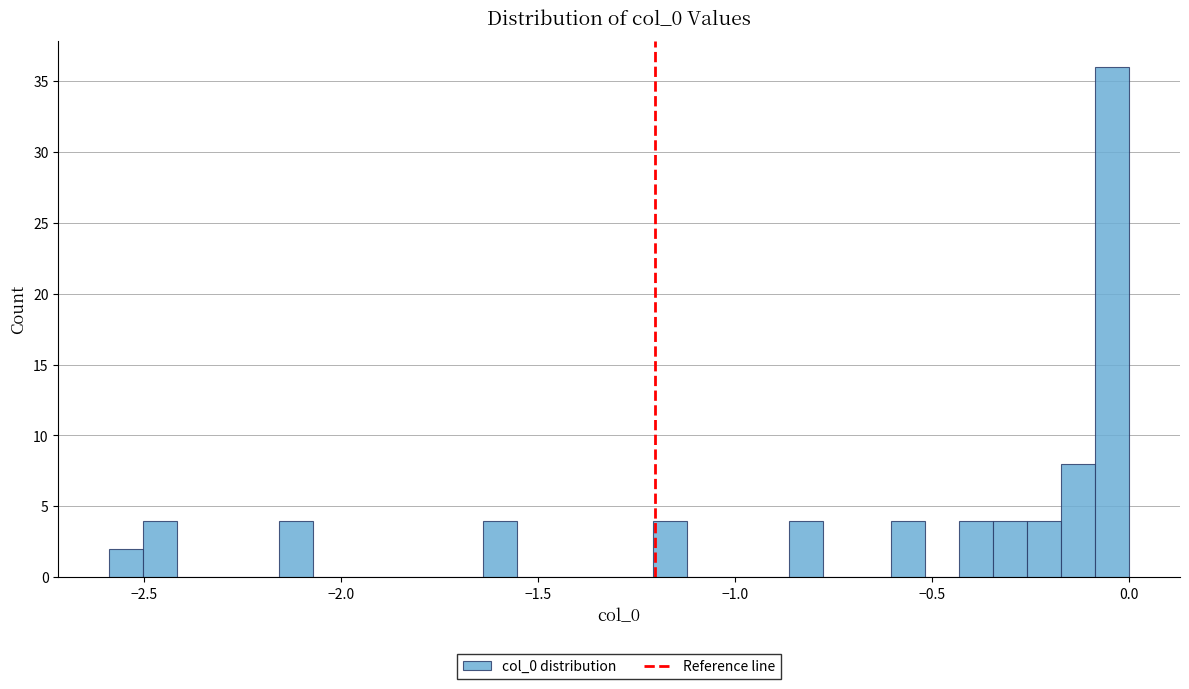

Around what value on the x-axis is the tallest bar? Give the approximate position of its centre, as read against the axis.

-0.05